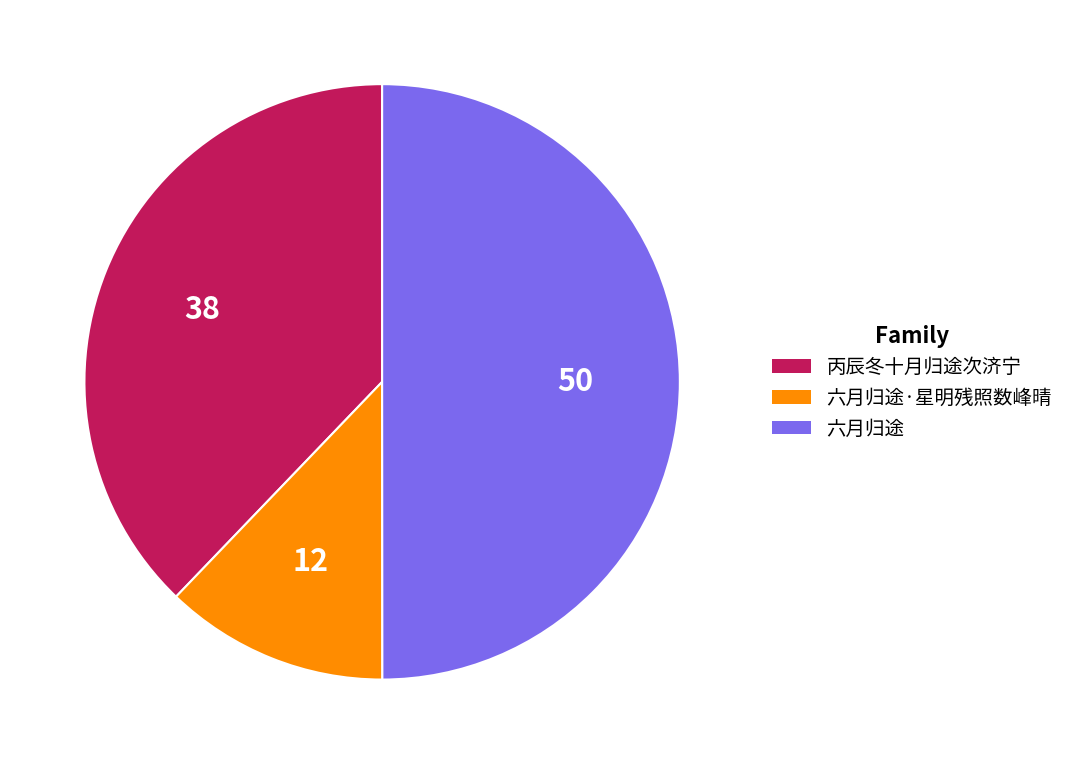

Count the number of slices in the pie.

3